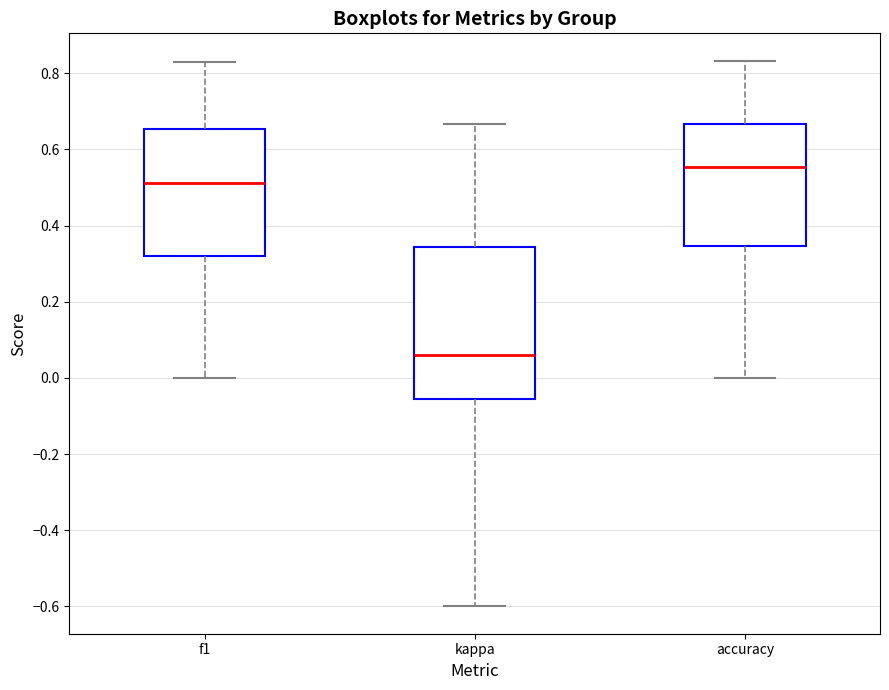

Reading left to right, transcribe this box plot: for each box, give where its median line is, the range the box spans, and where its two whiskers end, as read against the y-axis. The values are not printed on the chart, so give them approximately, as read against the axis.

f1: median 0.52, box 0.32 to 0.66, whiskers 0.00 to 0.82
kappa: median 0.06, box -0.06 to 0.34, whiskers -0.60 to 0.66
accuracy: median 0.56, box 0.34 to 0.66, whiskers 0.00 to 0.84